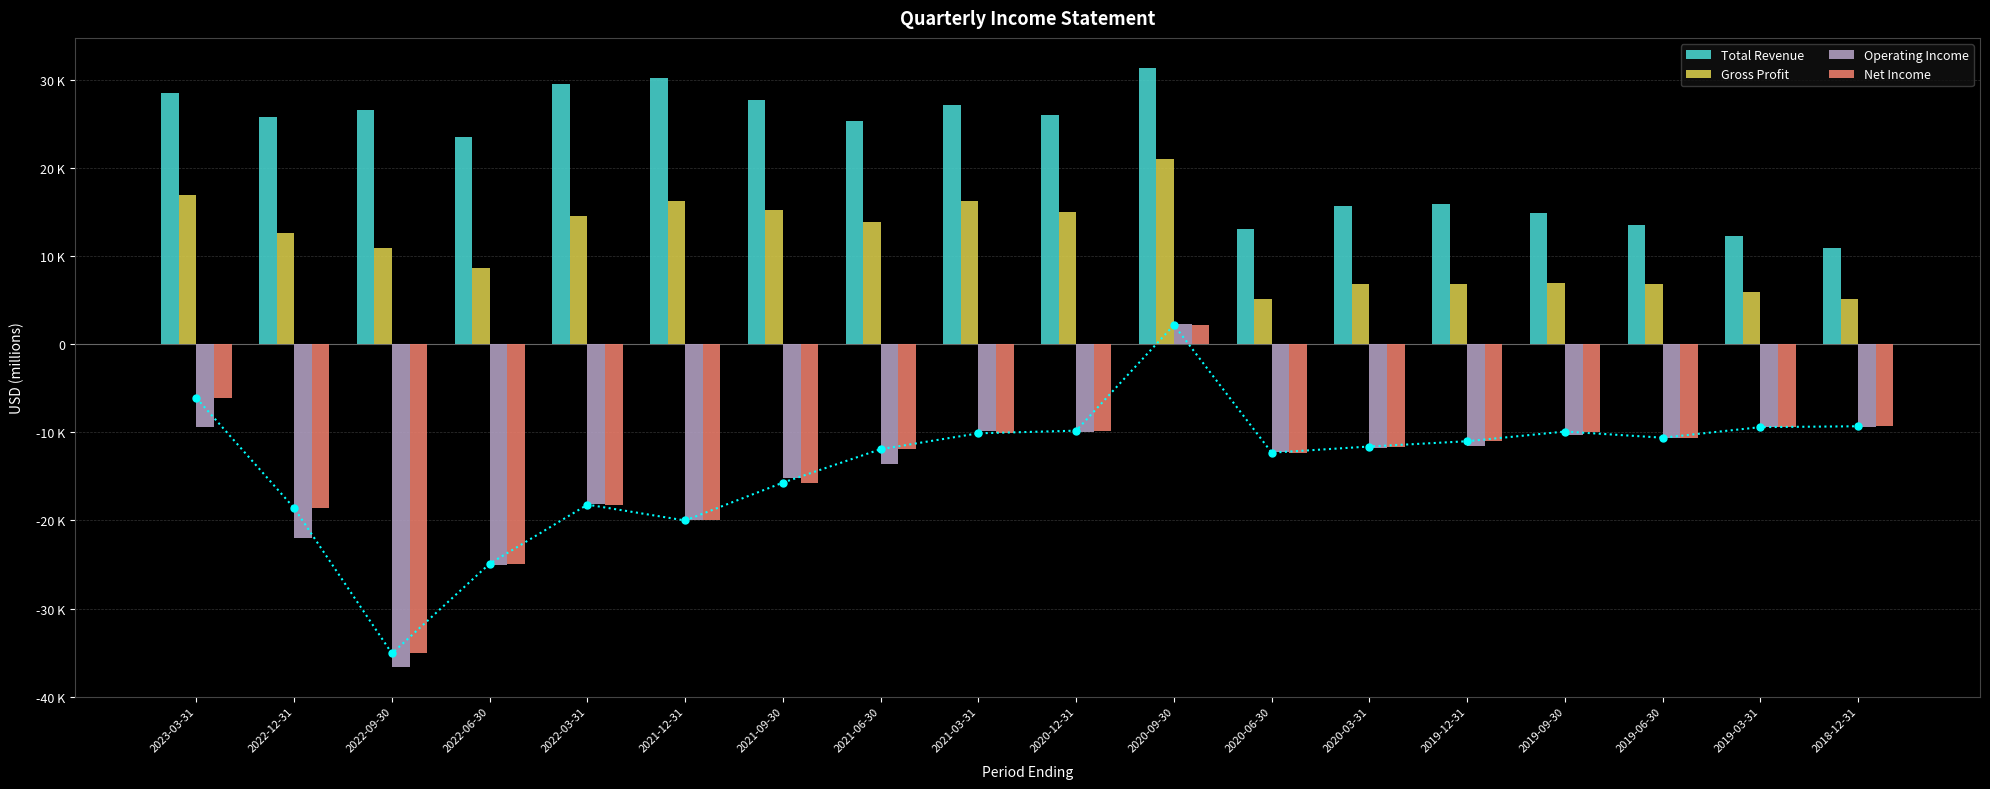

What is the label of the 13th bar from the left?

2020-03-31